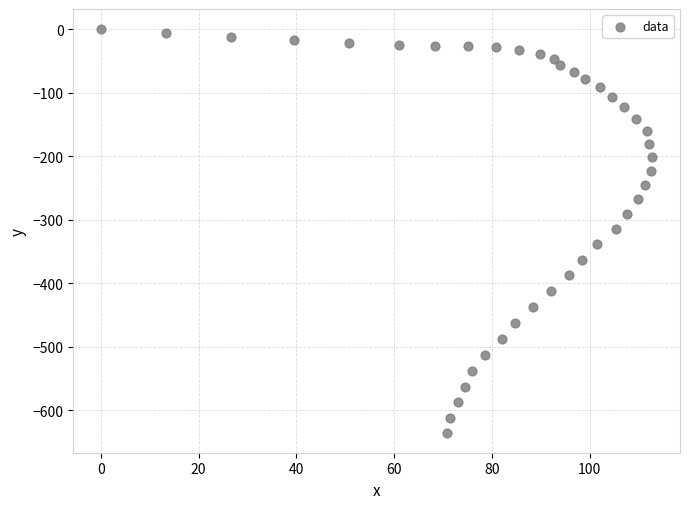

What is the range of X values (max minus min)?

112.8